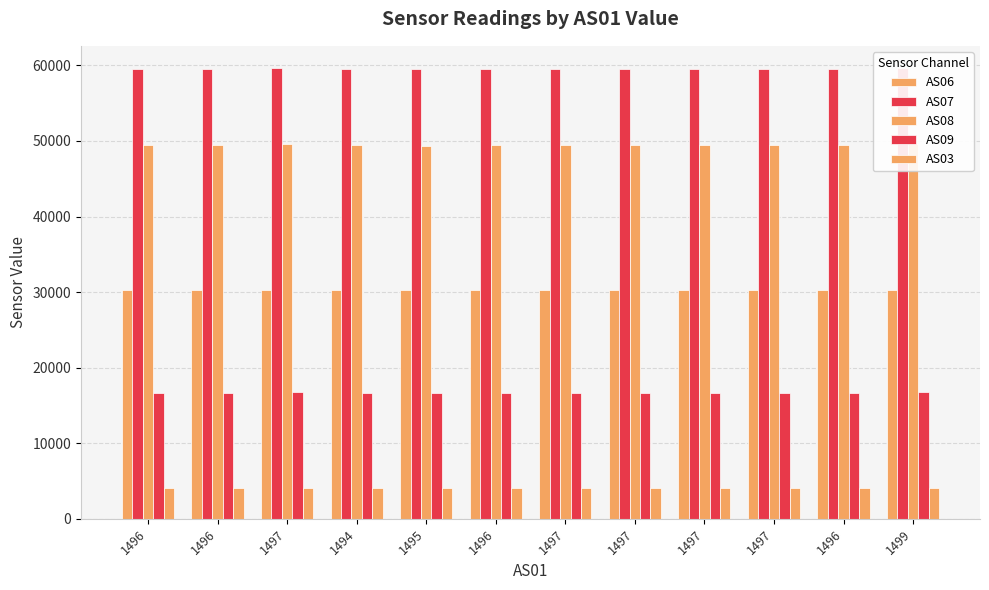

What is the difference between the AS08 values at 1494 and 1497?

98